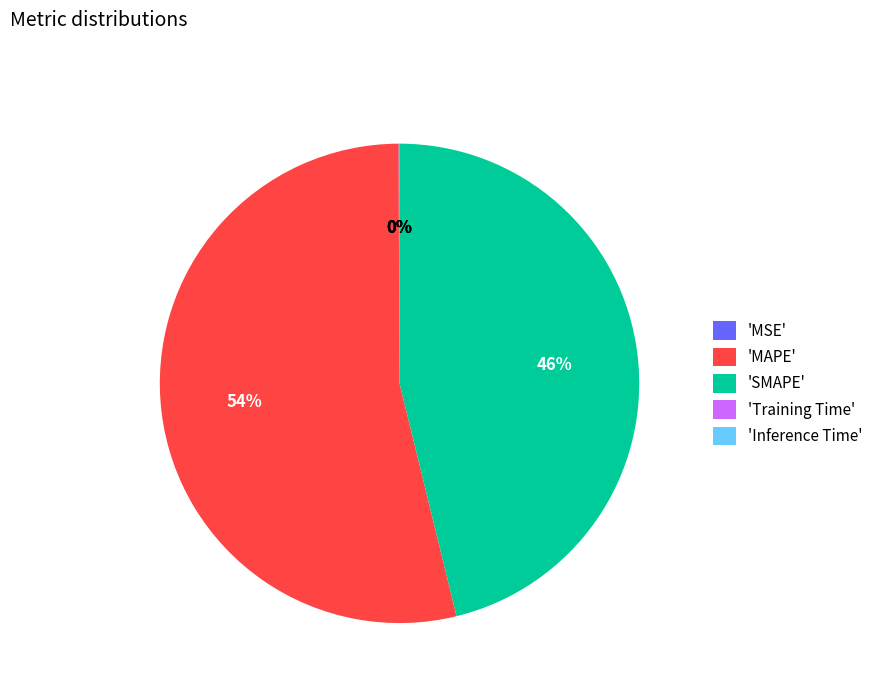

Which category has the biggest portion of the pie?

'MAPE'